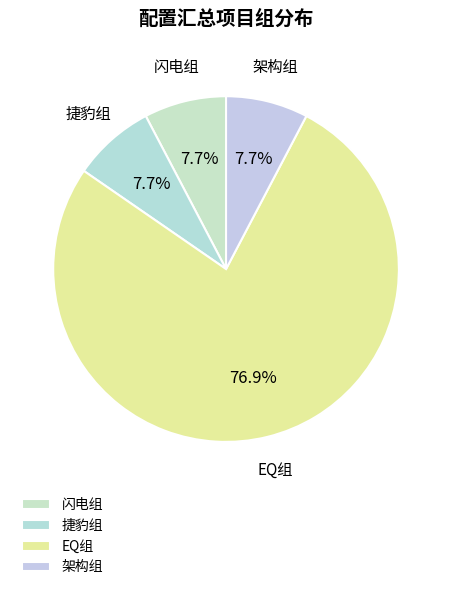

What is the ratio of the value at EQ组 to the value at 捷豹组?

10.0